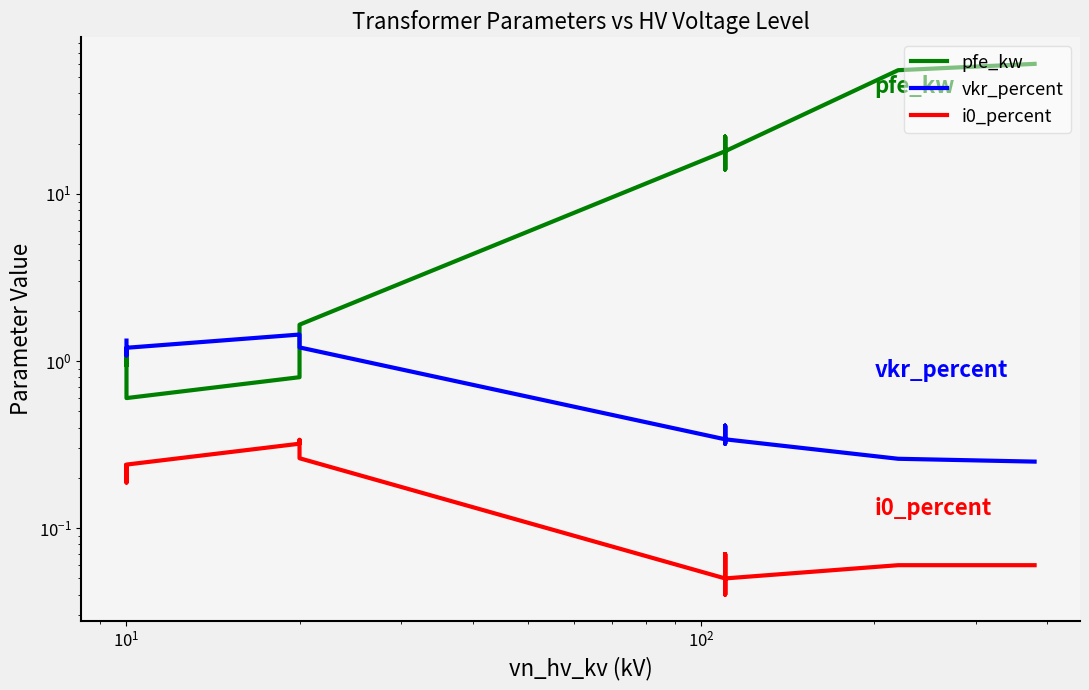

Which series has the largest total across all categories?

pfe_kw